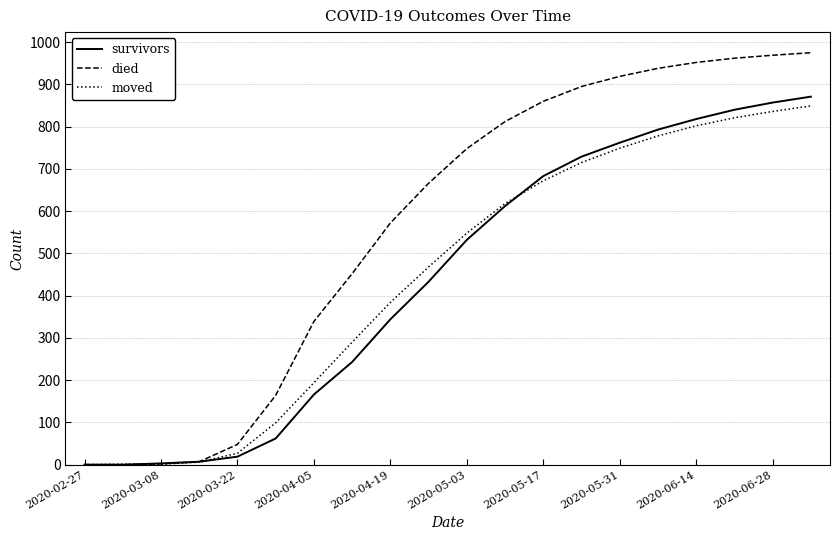

Which series has the largest range (max minus min)?

died